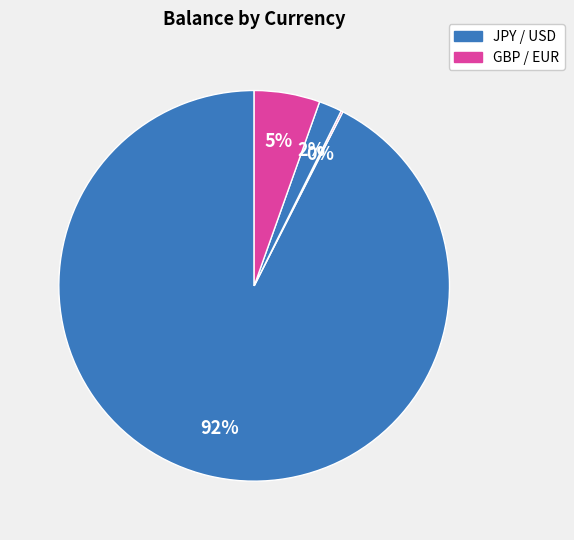

Is there any slice that represents more than half of the pie?

Yes